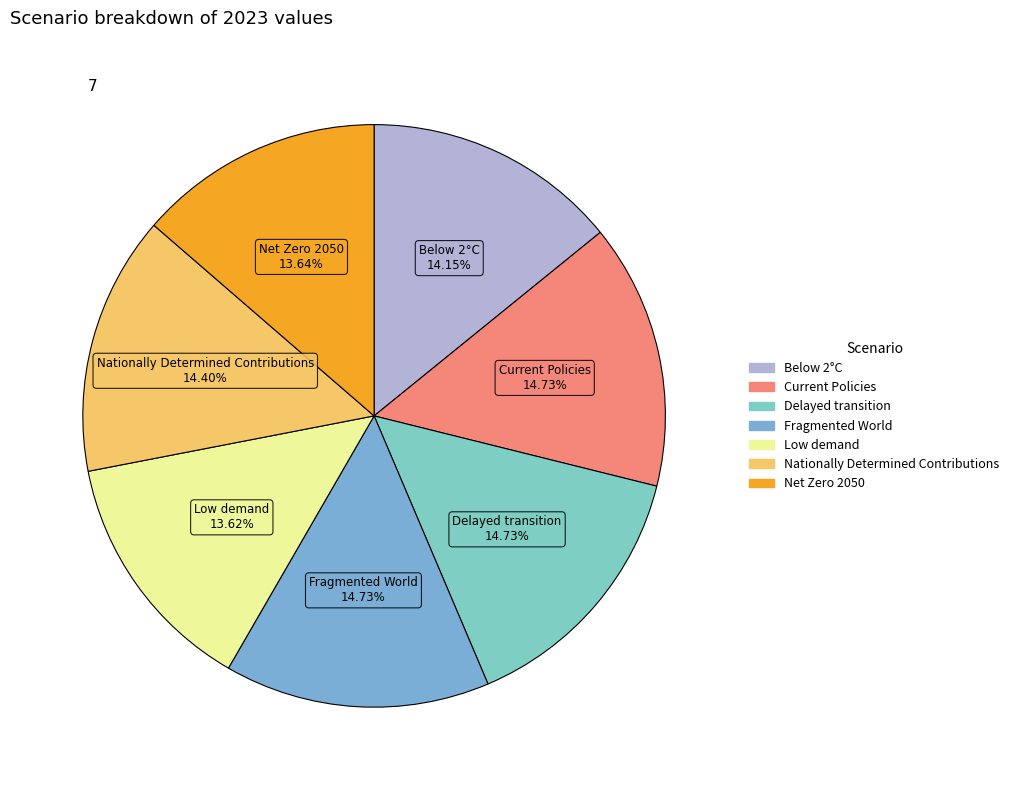

How many slices are in this pie chart?

7